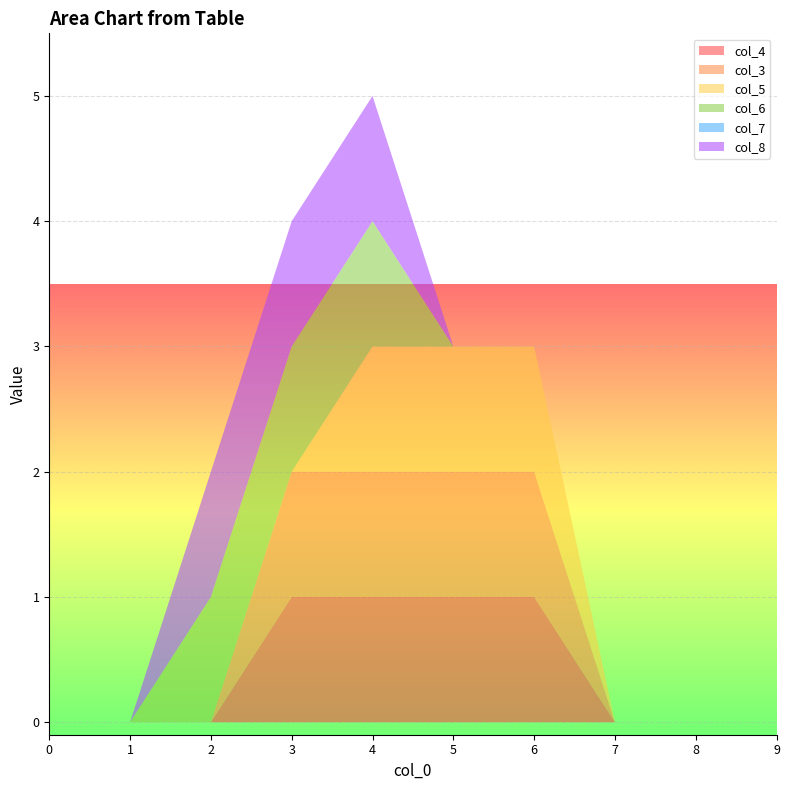

Reading left to right, transcribe all the data shown in this chart.

col_4: 0=0	1=0	2=0	3=1	4=1	5=1	6=1	7=0	8=0	9=0
col_3: 0=0	1=0	2=0	3=1	4=1	5=1	6=1	7=0	8=0	9=0
col_5: 0=0	1=0	2=0	3=0	4=1	5=1	6=1	7=0	8=0	9=0
col_6: 0=0	1=0	2=1	3=1	4=1	5=0	6=0	7=0	8=0	9=0
col_7: 0=0	1=0	2=0	3=0	4=0	5=0	6=0	7=0	8=0	9=0
col_8: 0=0	1=0	2=1	3=1	4=1	5=0	6=0	7=0	8=0	9=0